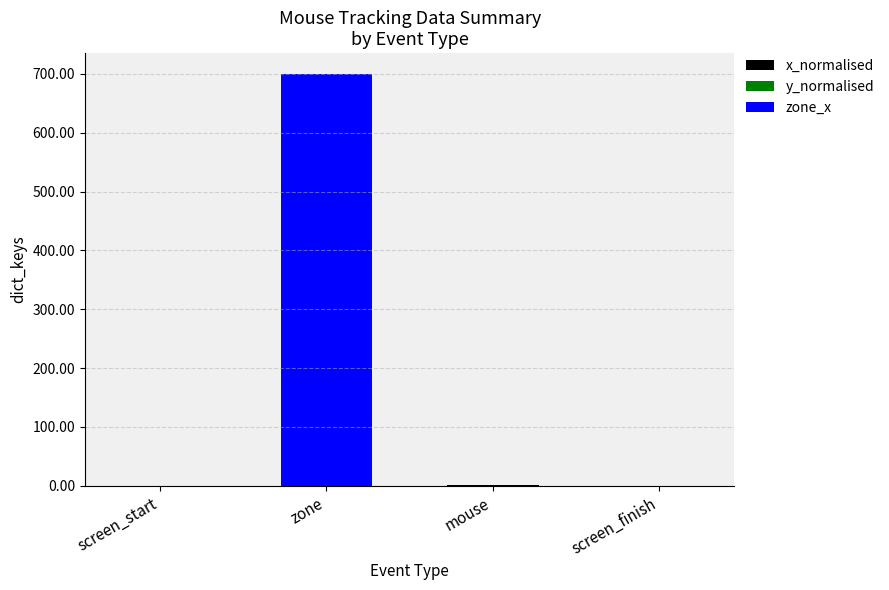

What position from the left is screen_finish?

4